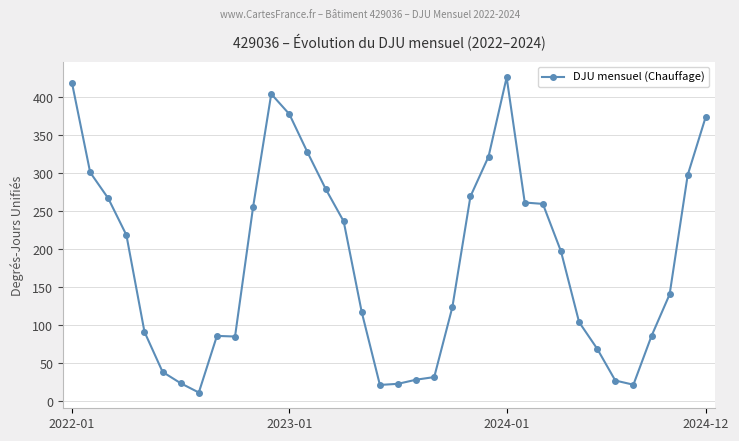

What is the value of the 27th point from the left?

259.7